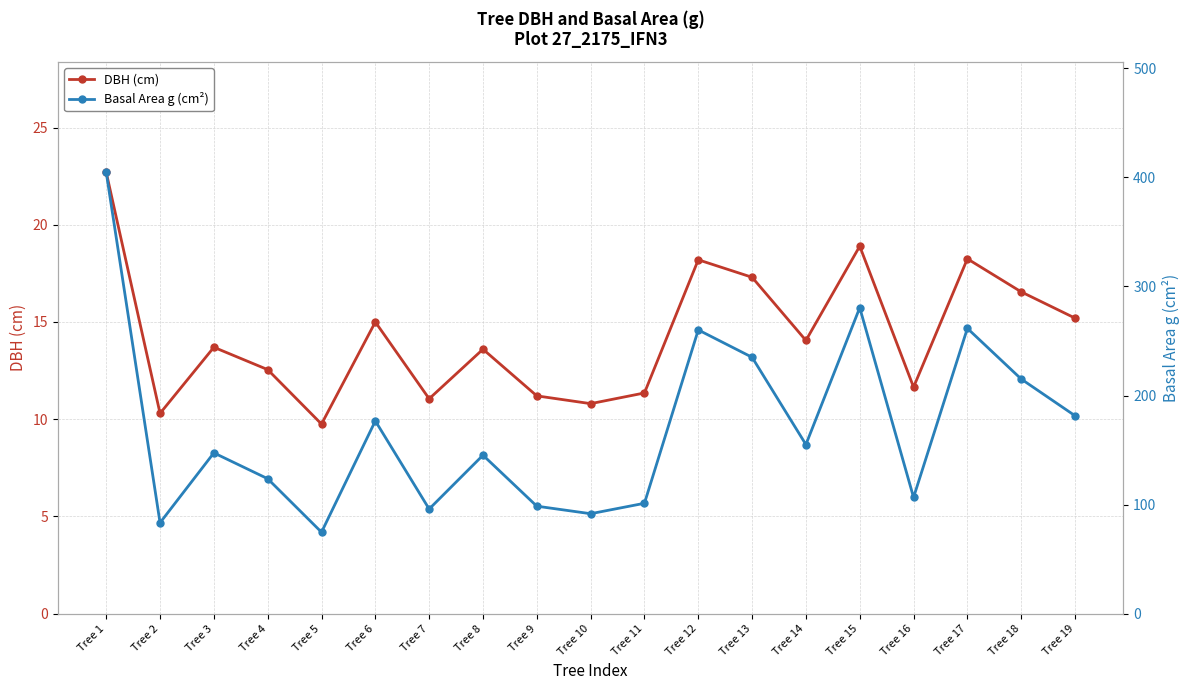

What is the minimum value shown in the chart?

9.8